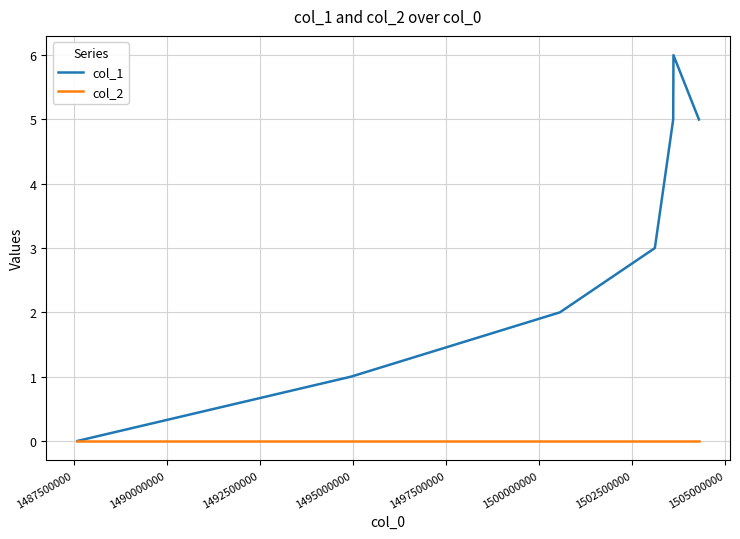

What is the maximum value shown in the chart?

6